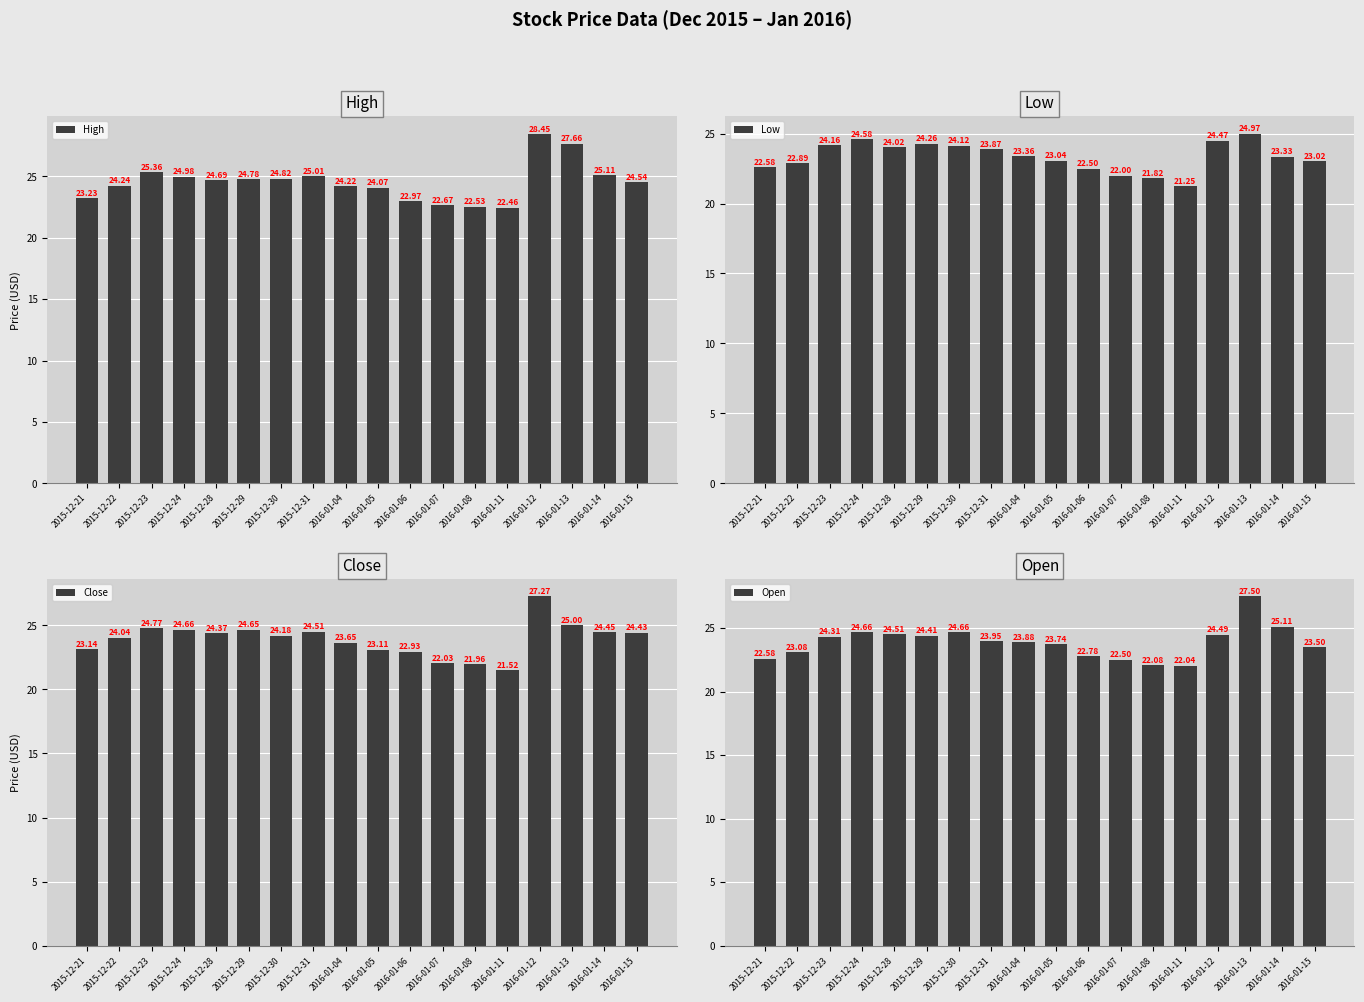

How many data points does each series have?

18